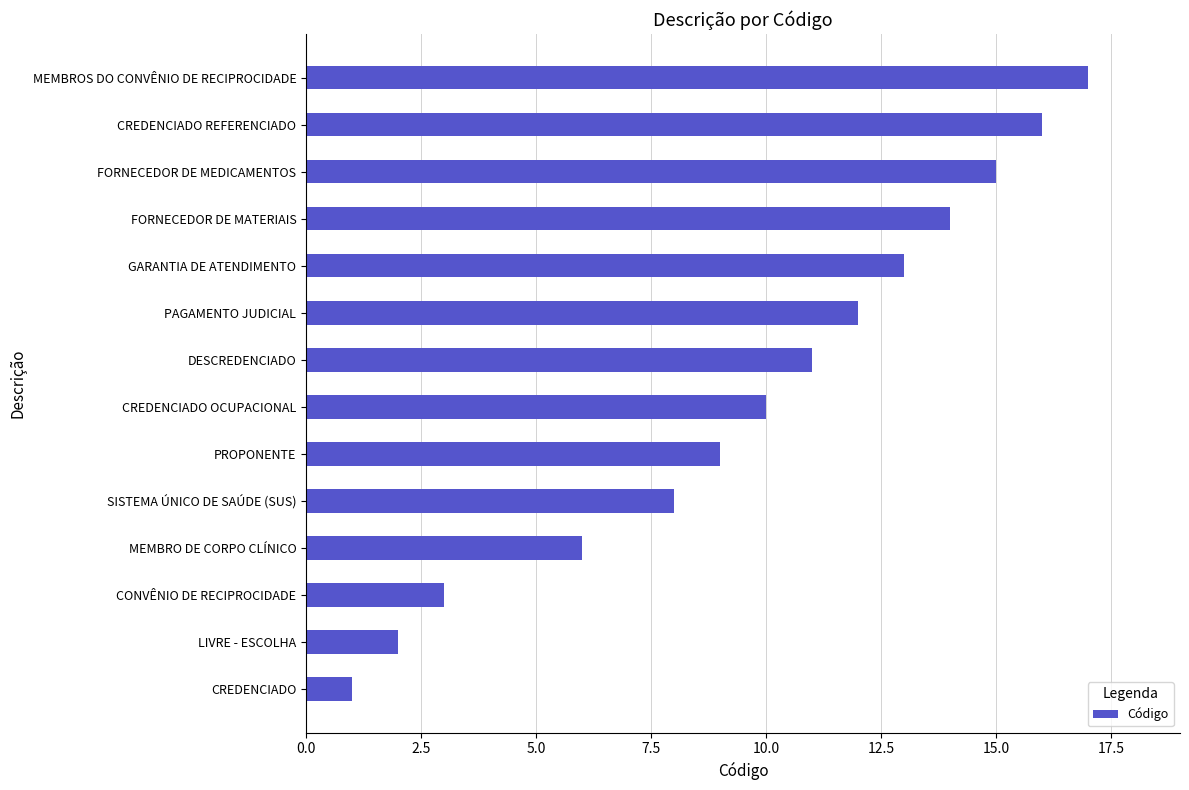

The value at DESCREDENCIADO is 15. True or false?

False